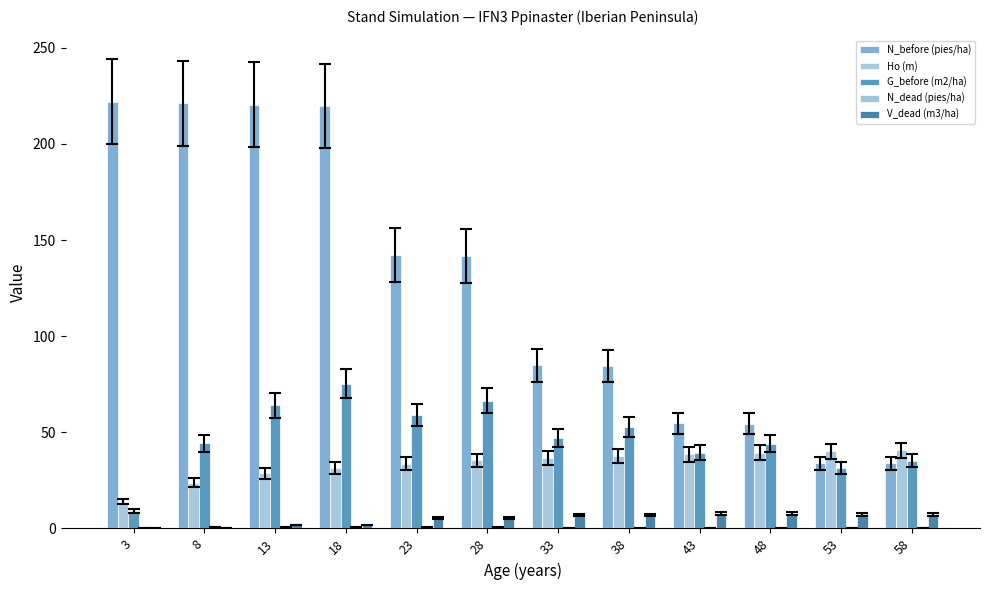

How many distinct data groups are displayed?

5